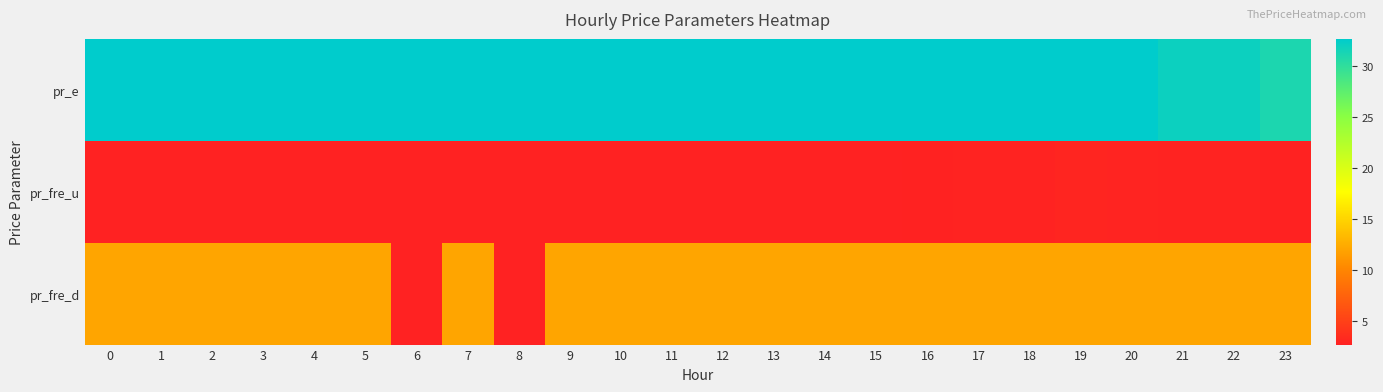

Which series has the widest spread of values?

pr_fre_d